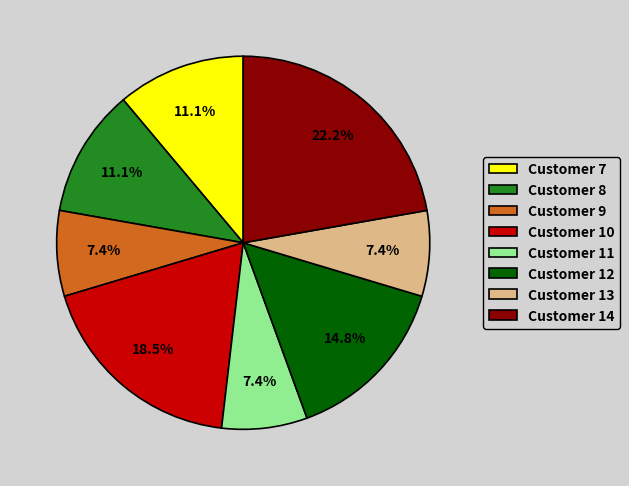

Combined, what portion of the pie is Customer 9 and Customer 8?

18.5%